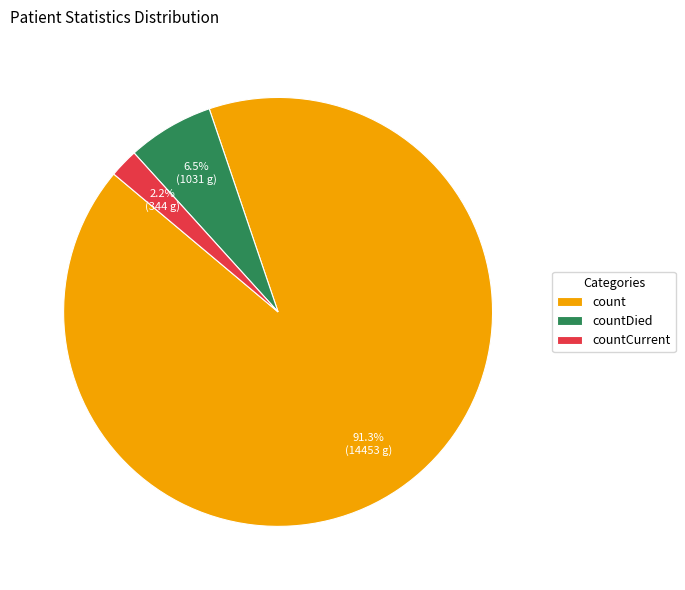

What is the largest slice in the pie chart?

count